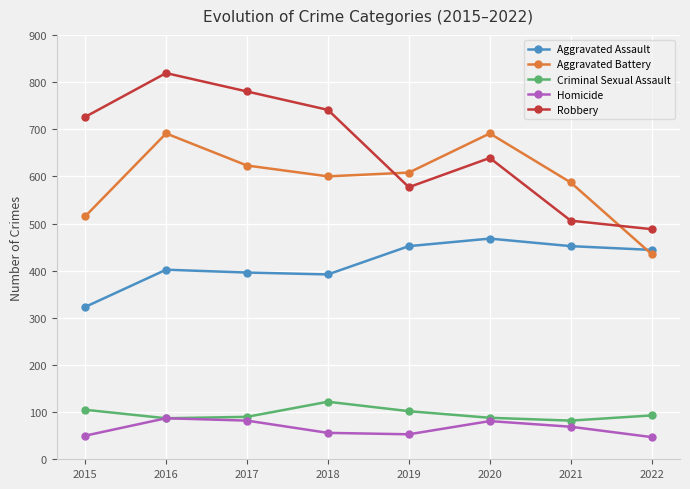

What is the total value across all series at 2020?

1967